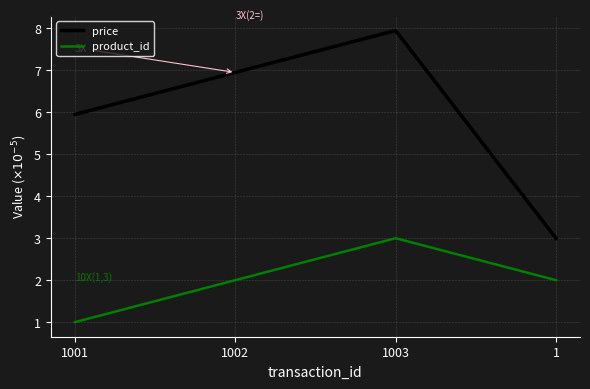

Which series changed the most between 1003 and 1?

price